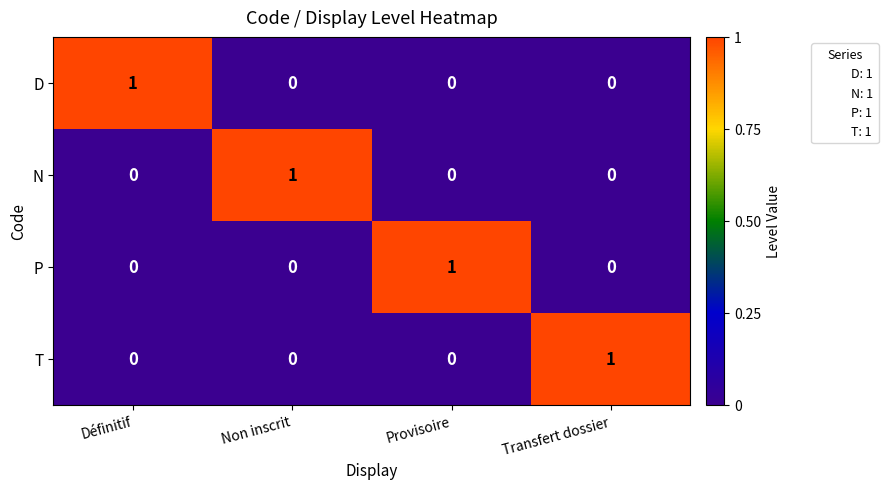

What is the difference between the highest and lowest values at Provisoire?

1